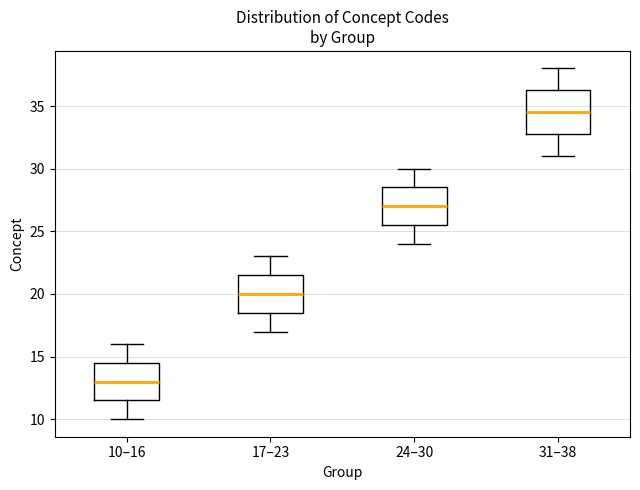

Which box is the tallest, from its lower edge to its upper edge?

31–38